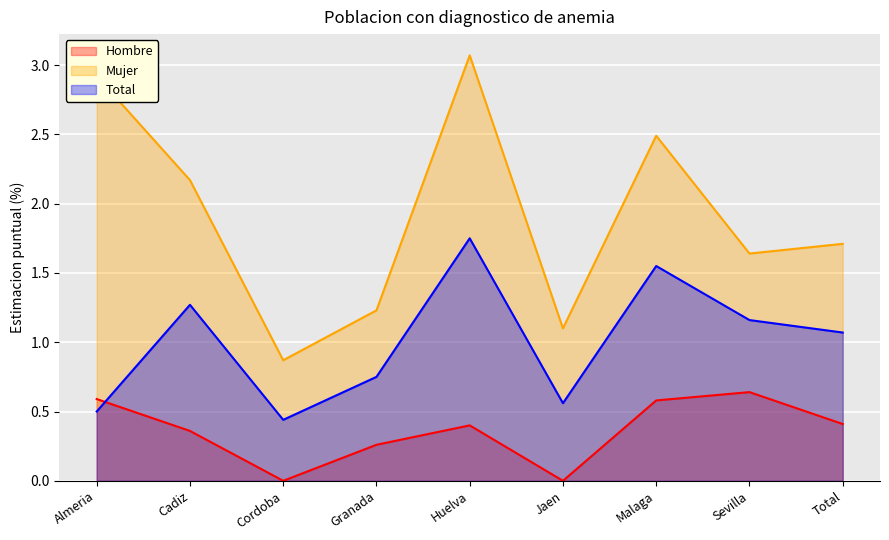

Which category has the highest value in the Hombre series?

Sevilla